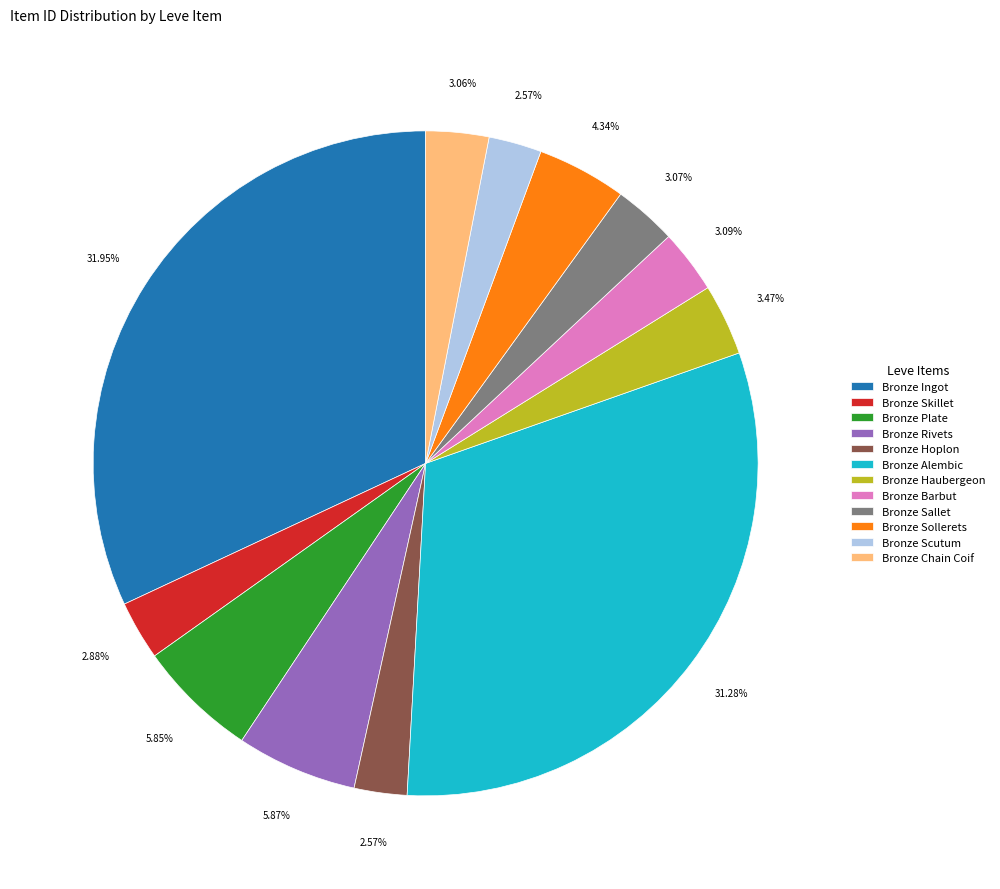

Count the number of slices in the pie.

12